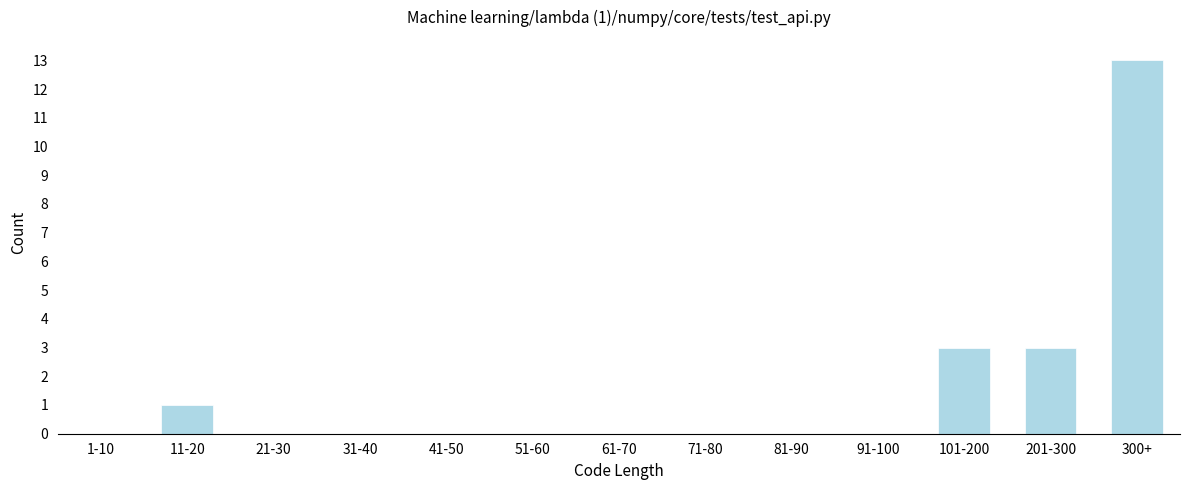

Reading left to right, list all the values displayed in this chart.

1-10=0	11-20=1	21-30=0	31-40=0	41-50=0	51-60=0	61-70=0	71-80=0	81-90=0	91-100=0	101-200=3	201-300=3	300+=13